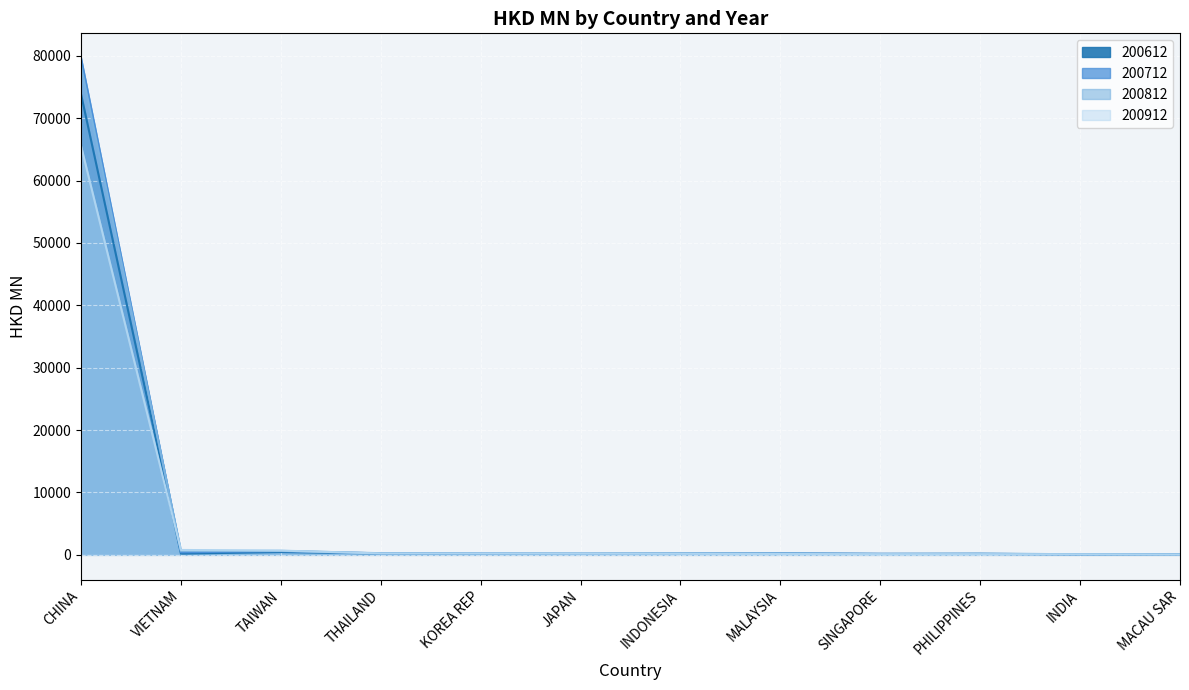

Which series has the largest range (max minus min)?

200712